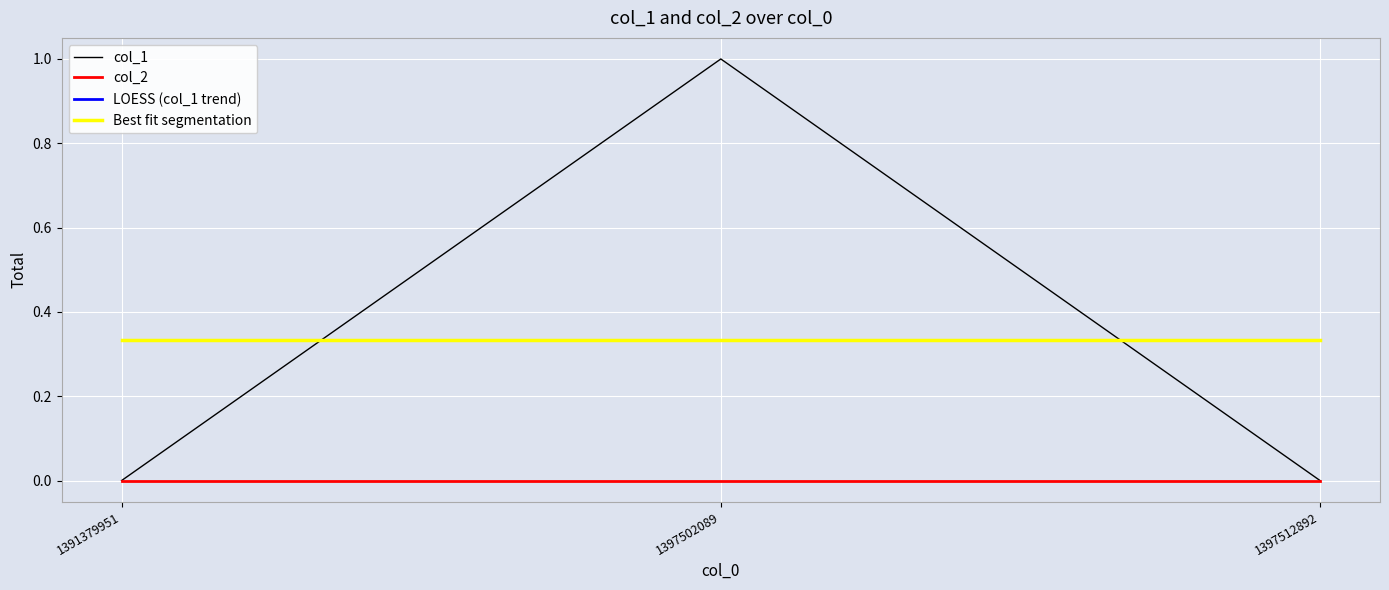

Does the chart display data point markers on the line(s)?

No